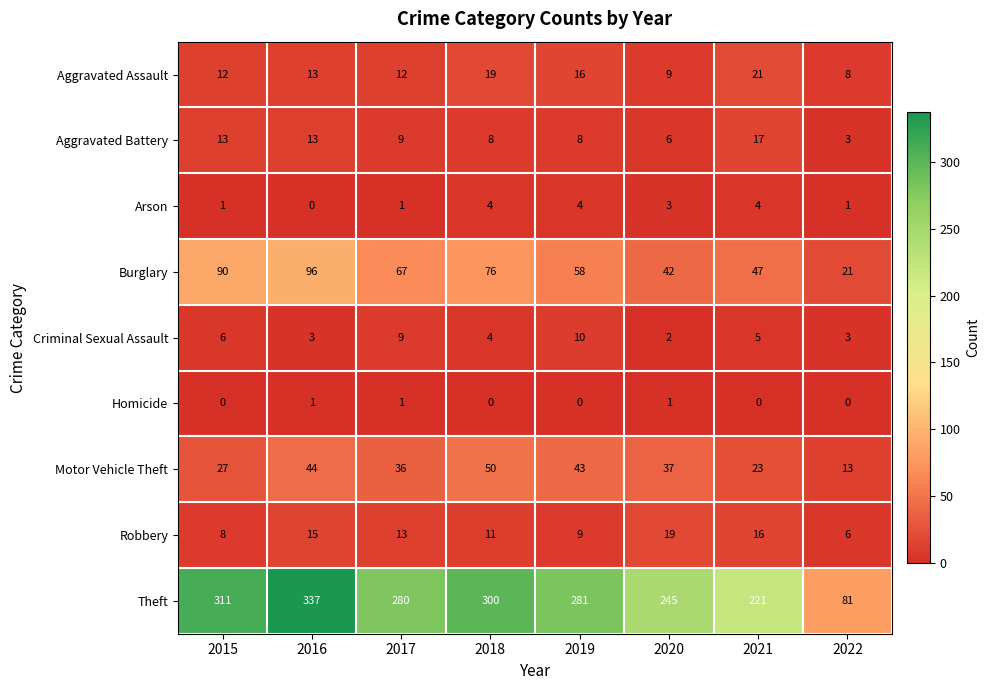

At which category does the chart reach its peak across all series?

2016